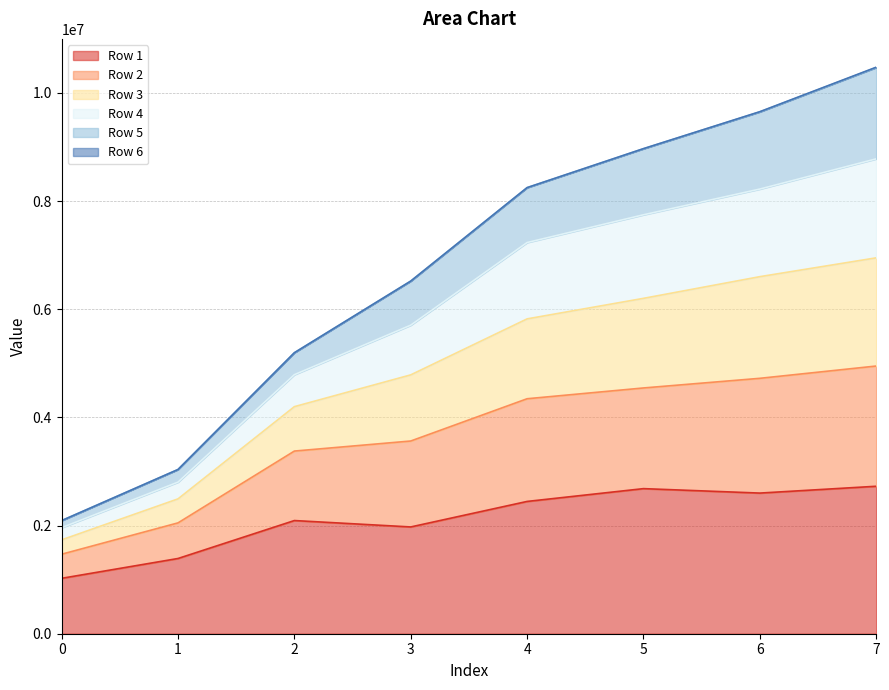

Which series has the widest spread of values?

Row 3